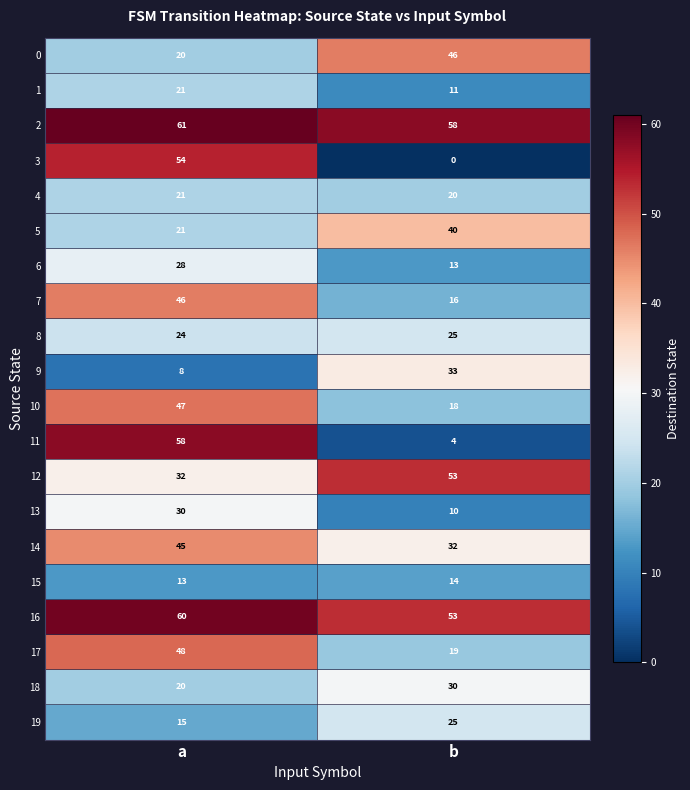

How many series are shown in this chart?

20